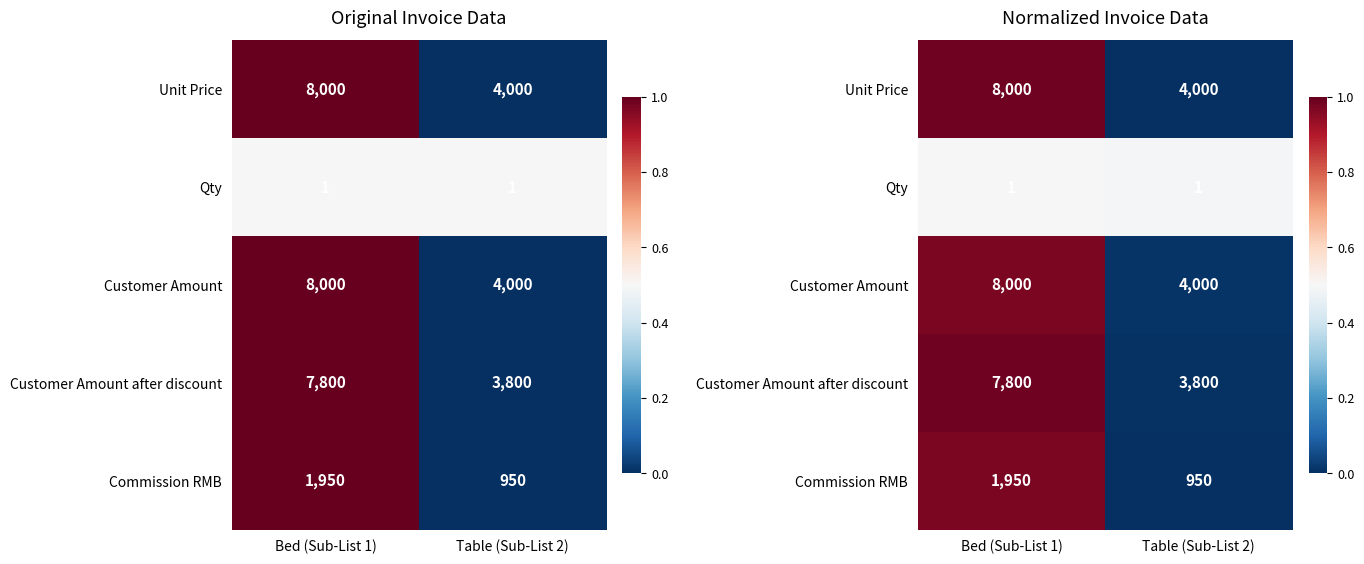

Which category has the lowest value in the Customer Amount after discount series?

Table (Sub-List 2)